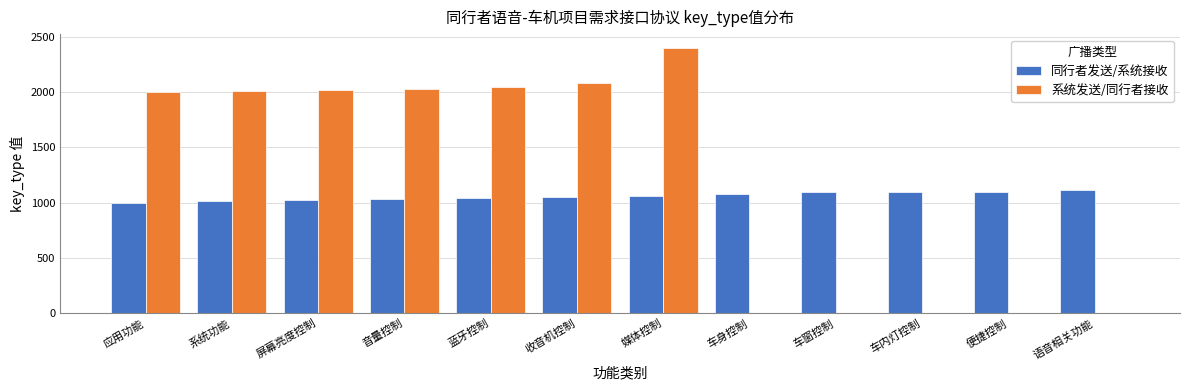

What value does the 同行者发送/系统接收 series have at 车内灯控制, to the nearest 10?

1100